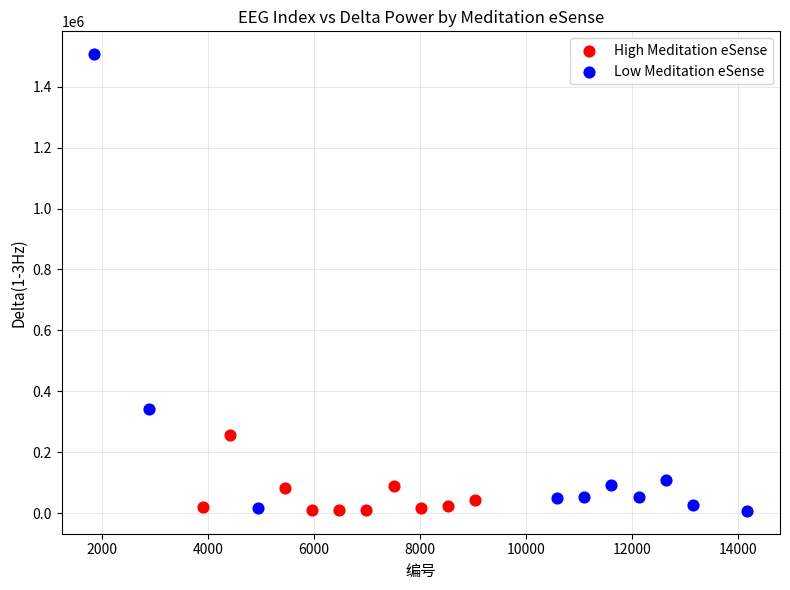

What are all the series names shown in the legend?

High Meditation eSense, Low Meditation eSense